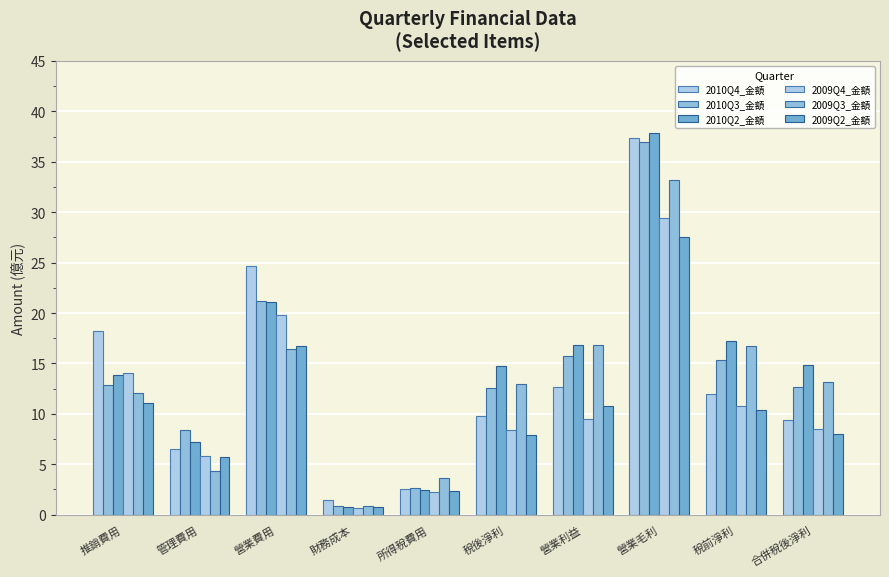

What is the total value across all series at 管理費用?

37.9